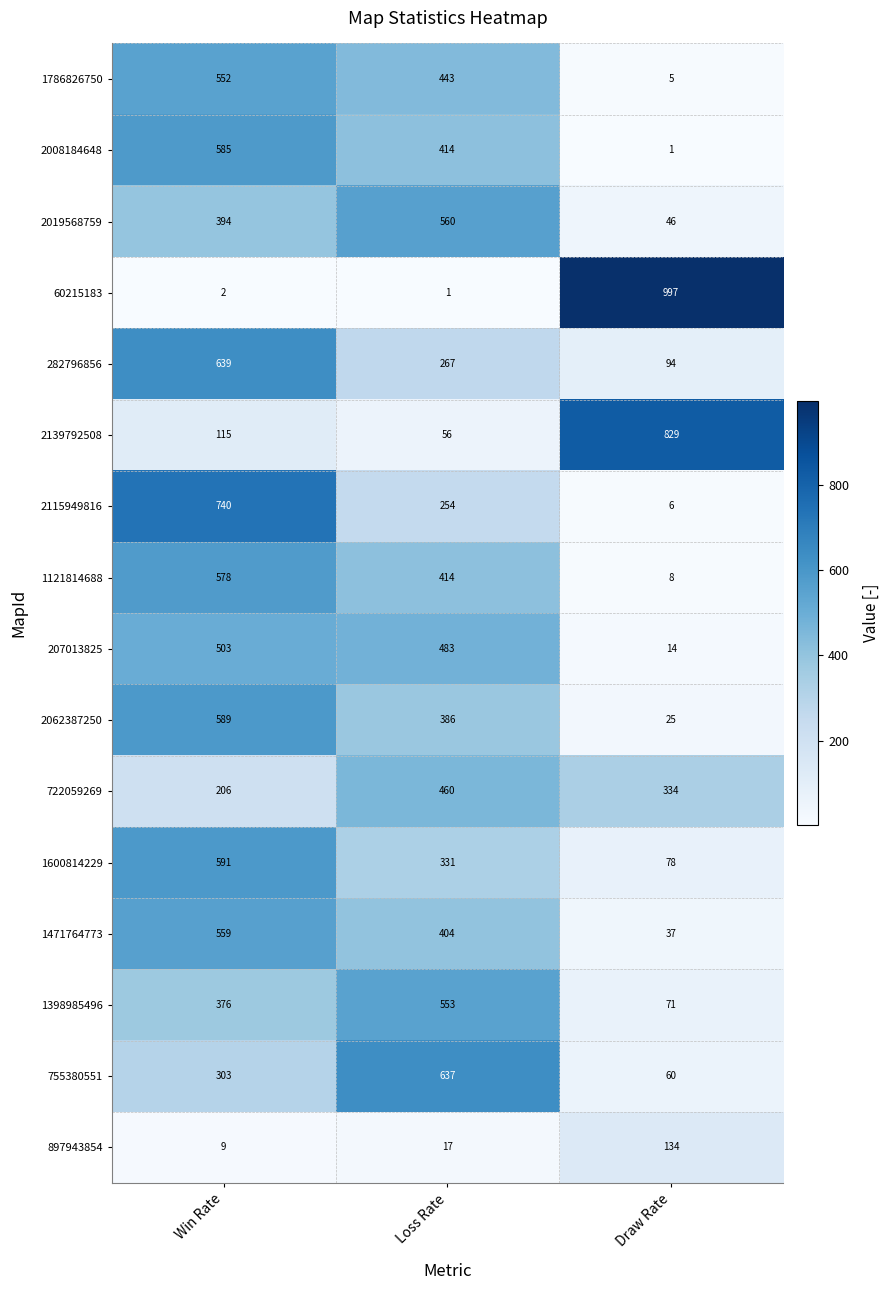

Where does the 1121814688 series first go above 414?

Win Rate